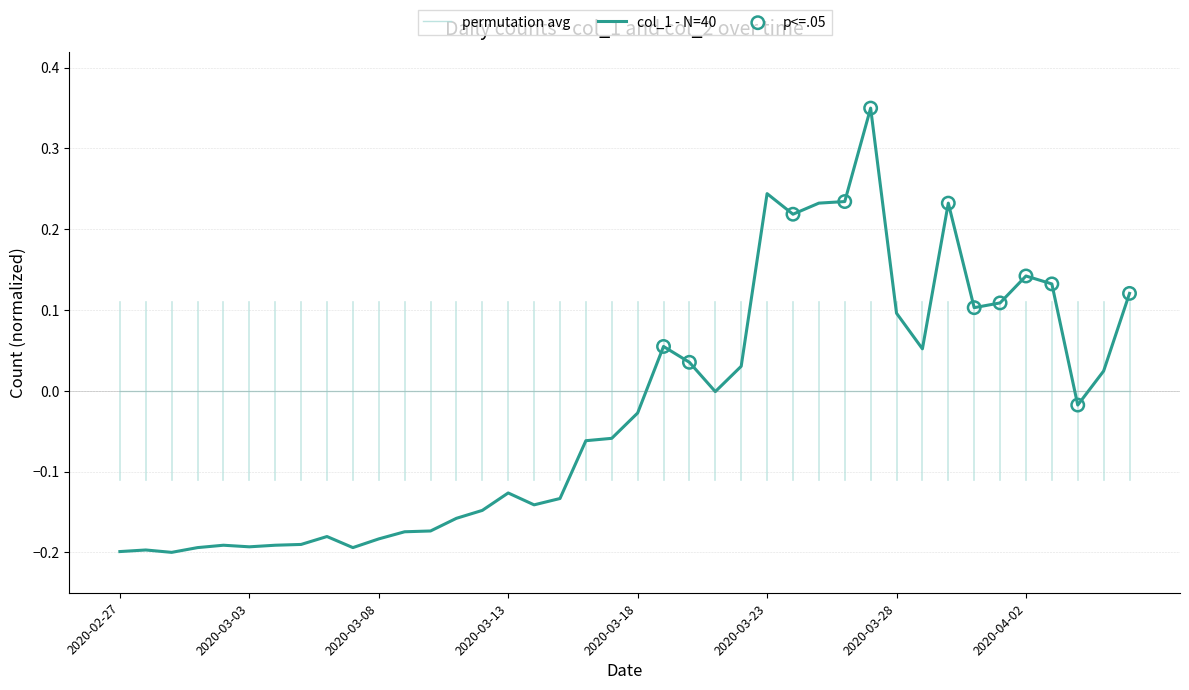

Which series has the widest spread of values?

col_1 - N=40